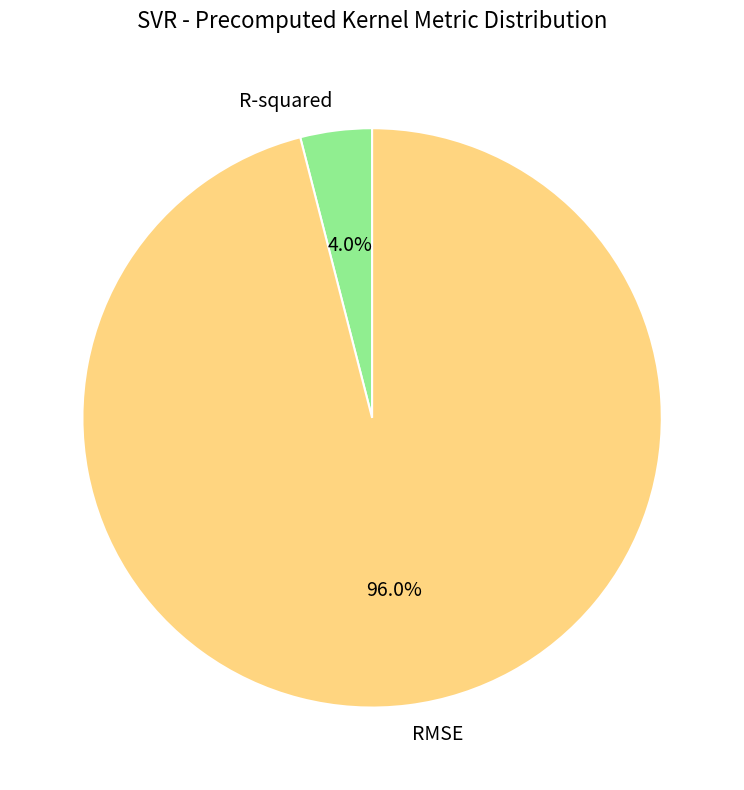

Between R-squared and RMSE, which is larger?

RMSE